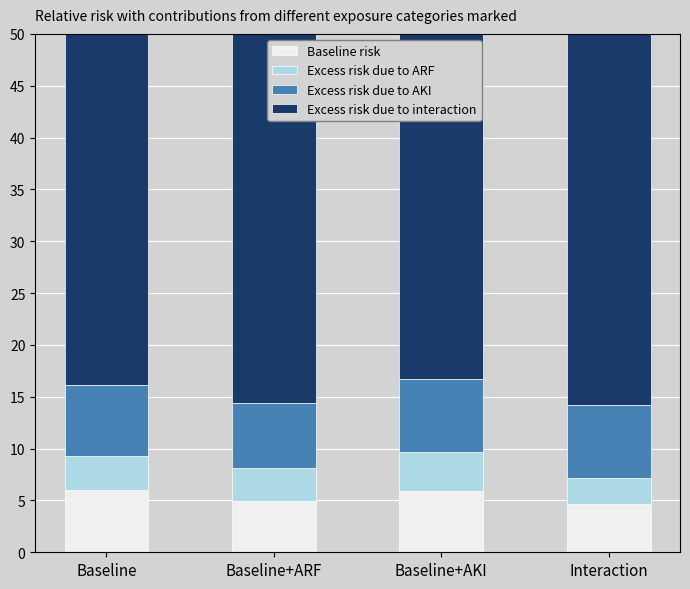

The value of Excess risk due to interaction at Baseline+AKI is 63.5. True or false?

False